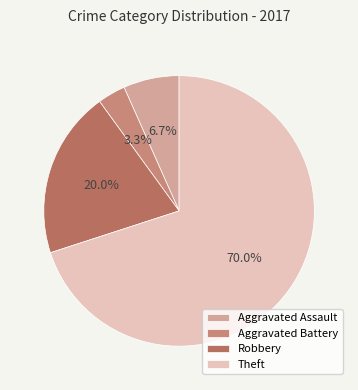

What is the total percentage of Theft and Aggravated Assault?

76.7%